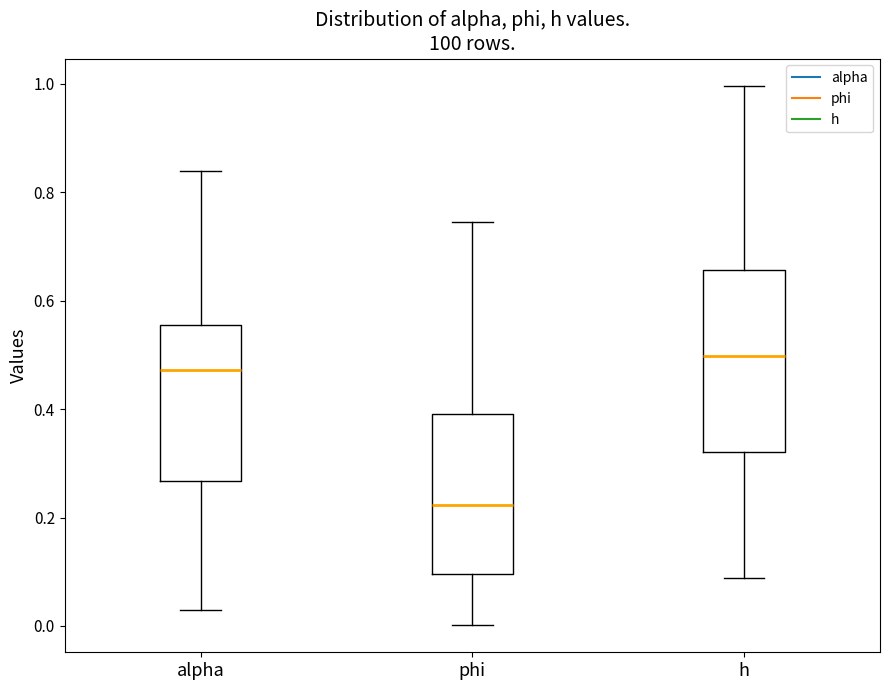

Reading left to right, read every box against the y-axis: the position of its median line, the range the box covers, and the ends of its whiskers. The values are not printed on the chart, so give them approximately, as read against the axis.

alpha: median 0.48, box 0.26 to 0.56, whiskers 0.02 to 0.84
phi: median 0.22, box 0.10 to 0.40, whiskers 0.00 to 0.74
h: median 0.50, box 0.32 to 0.66, whiskers 0.08 to 1.00